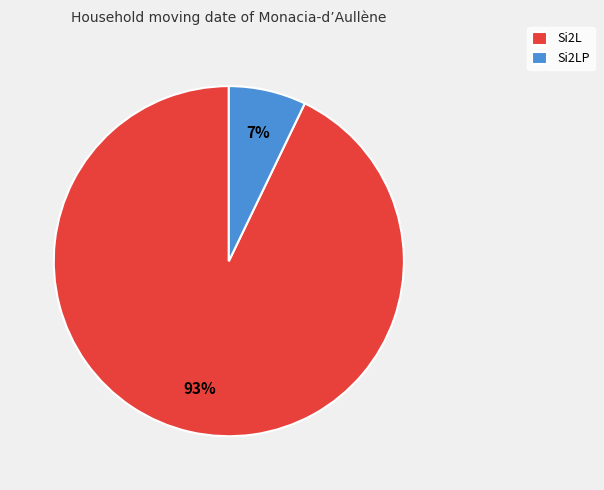

Is the sum of Si2LP and Si2L greater than half?

Yes